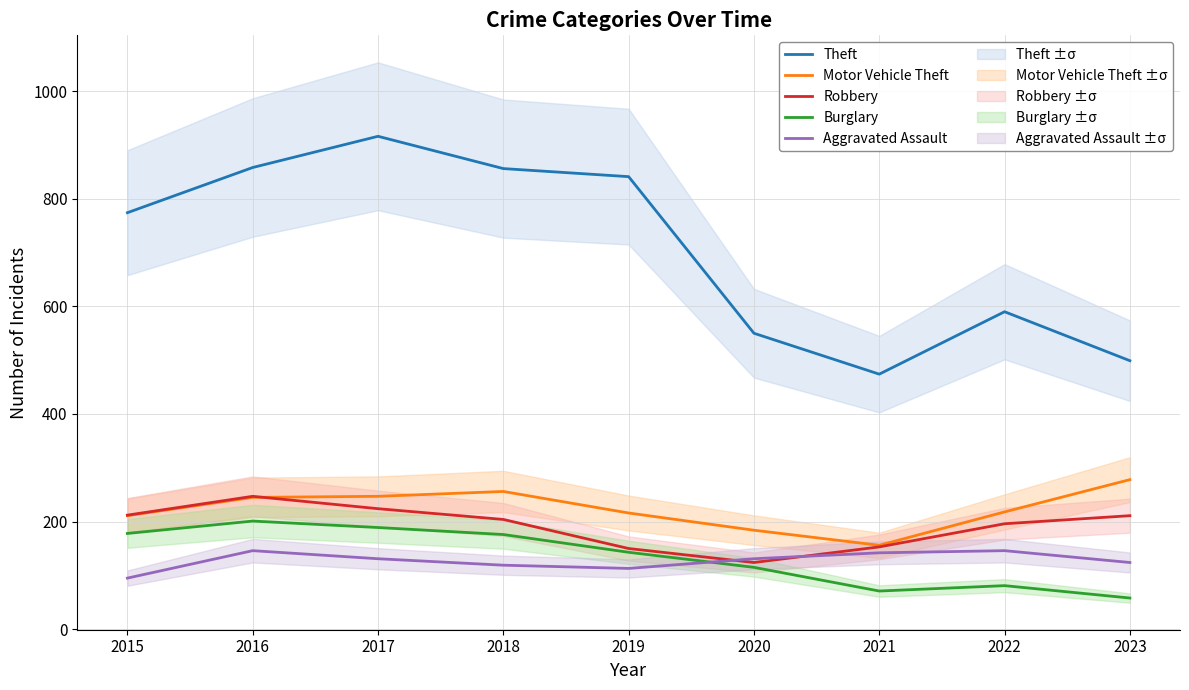

True or false: Robbery has a value of 150 at 2019.

True